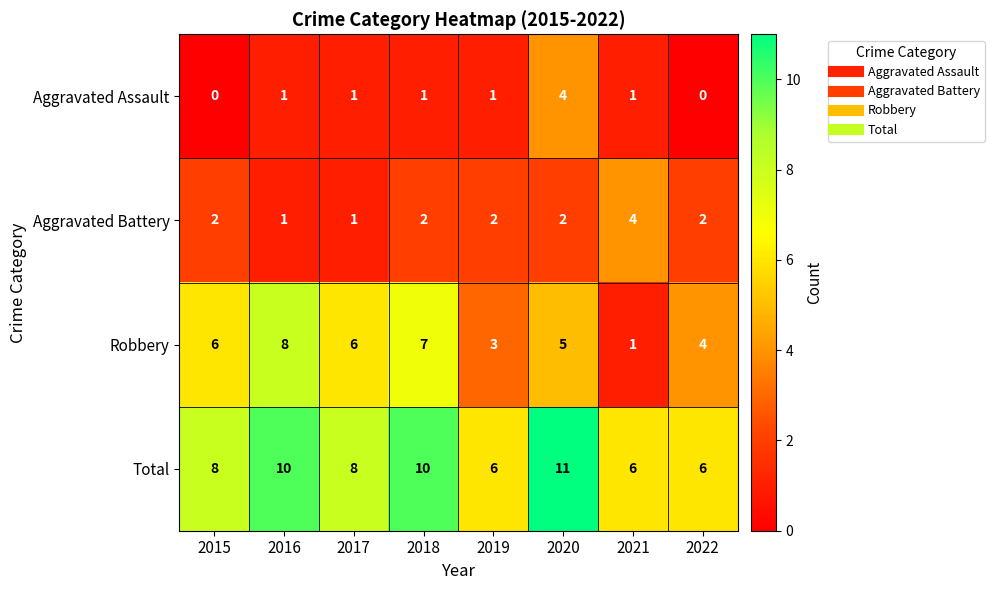

Which series has the widest spread of values?

Robbery